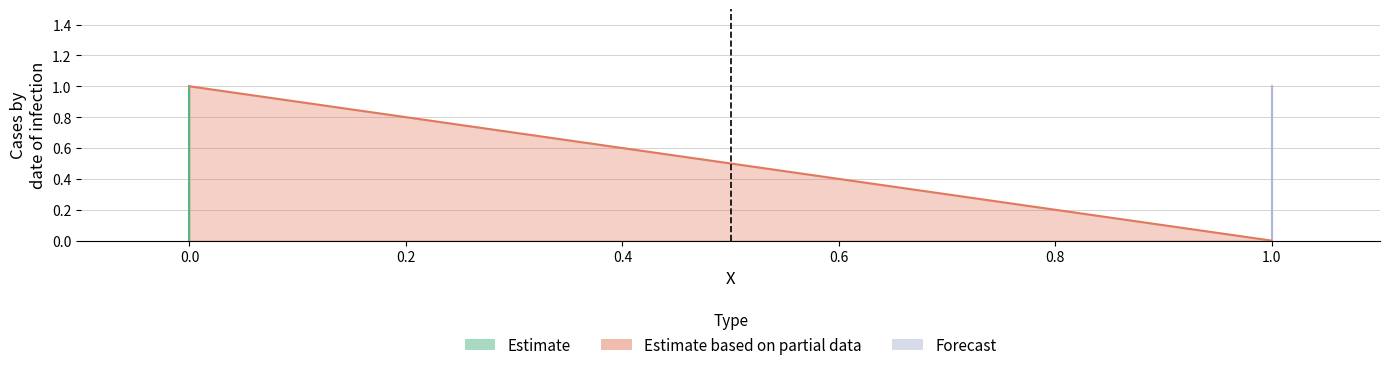

How many values are below 1?

2